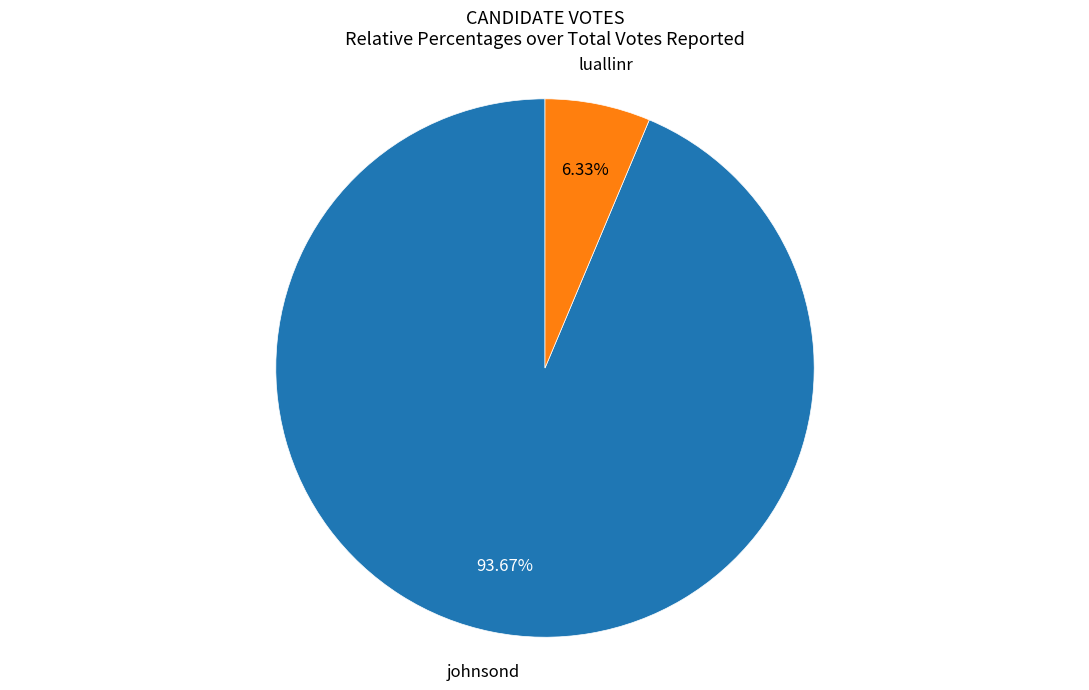

Is there any slice that represents more than half of the pie?

Yes